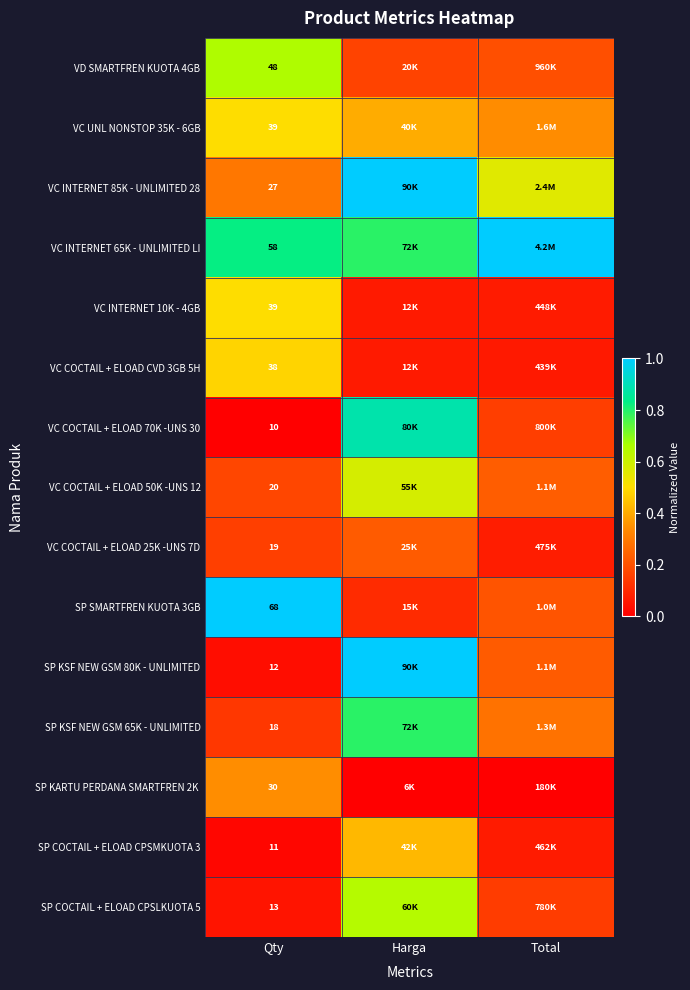

True or false: VC COCTAIL + ELOAD CVD 3GB 5H has a value of 0.1 at Total.

True